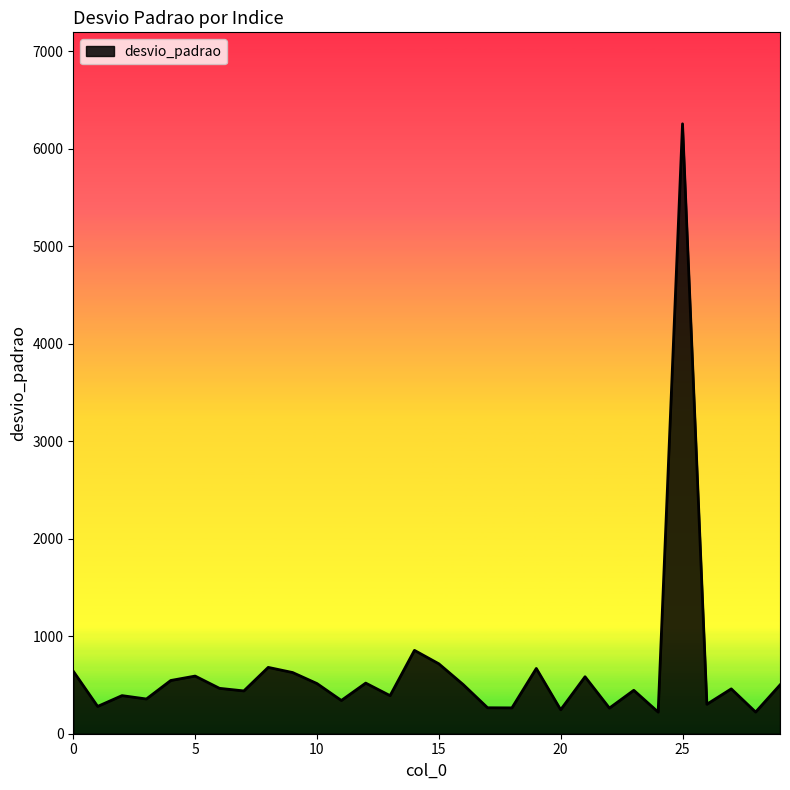

What is the greatest value displayed?

6253.7